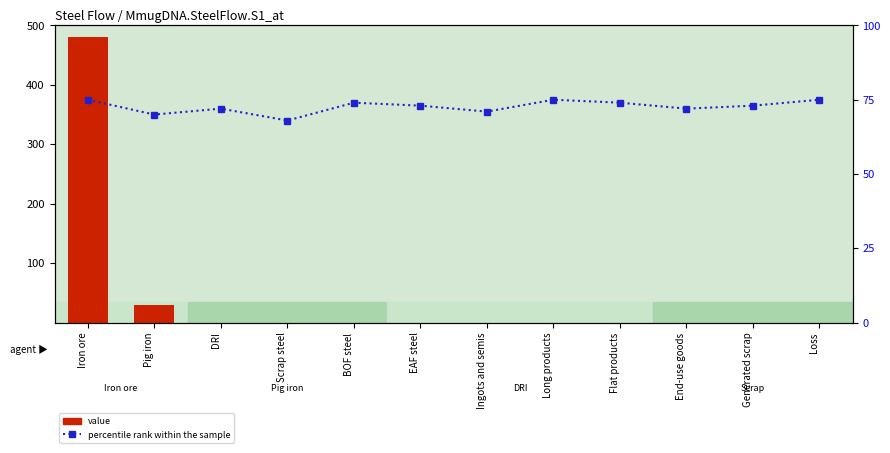

Reading left to right, extract all data points from this chart.

value: Iron ore=480	Pig iron=30	DRI=0	Scrap steel=0	BOF steel=0	EAF steel=0	Ingots and semis=0	Long products=0	Flat products=0	End-use goods=0	Generated scrap=0	Loss=0
percentile rank within the sample: Iron ore=75	Pig iron=70	DRI=72	Scrap steel=68	BOF steel=74	EAF steel=73	Ingots and semis=71	Long products=75	Flat products=74	End-use goods=72	Generated scrap=73	Loss=75